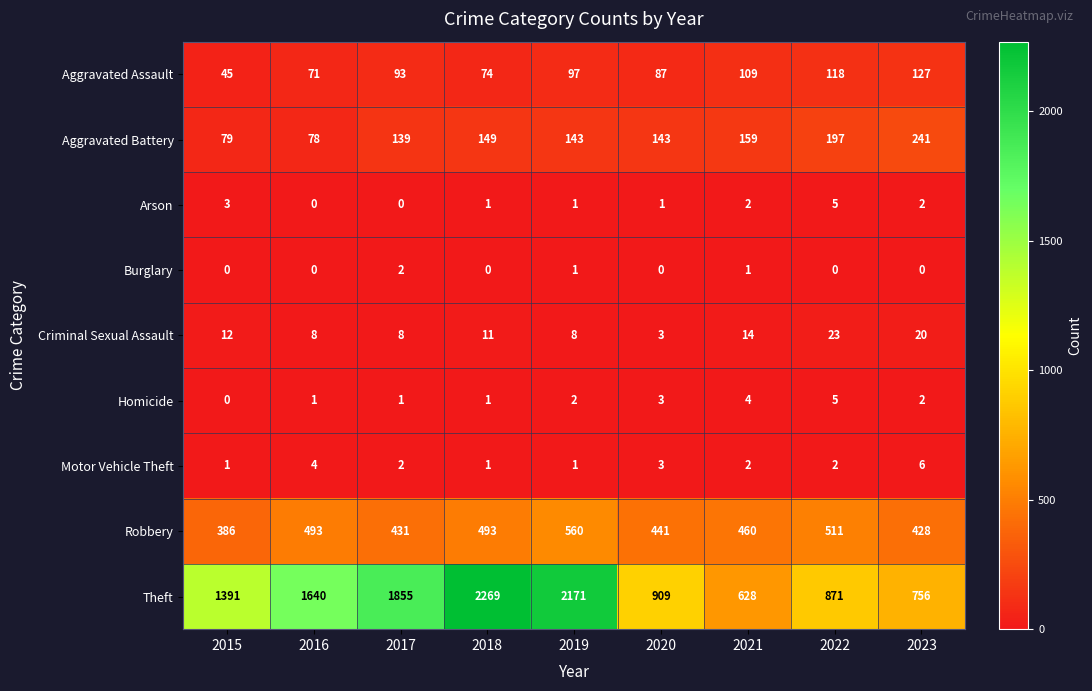

How many Burglary values are between 0 and 1?

8